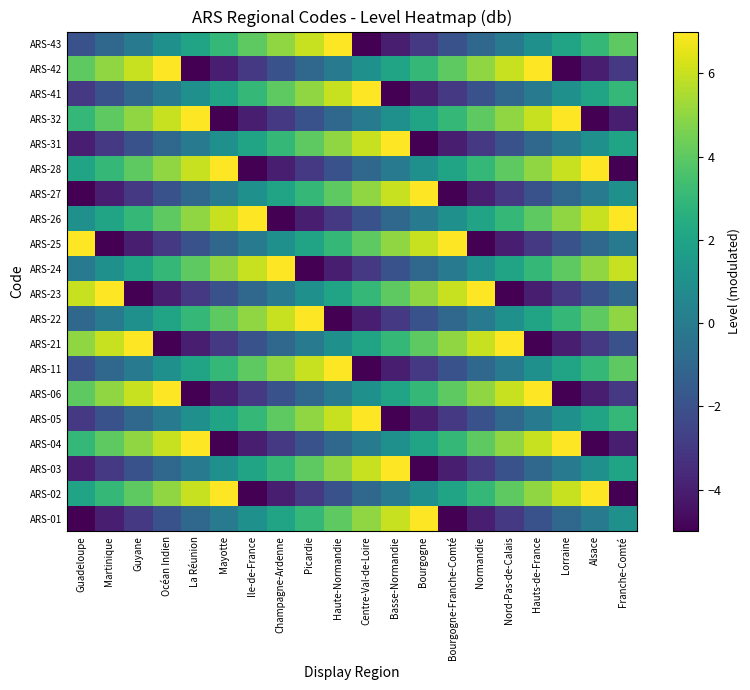

At how many categories does at least one series exceed 1?

20